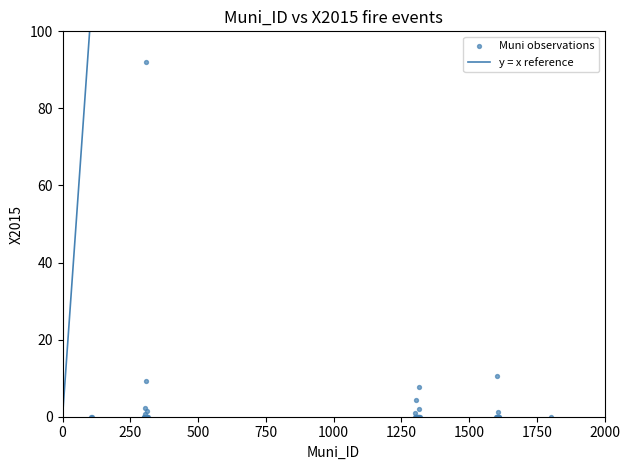

What Y value in the scatter plot is closest to 46?

10.5